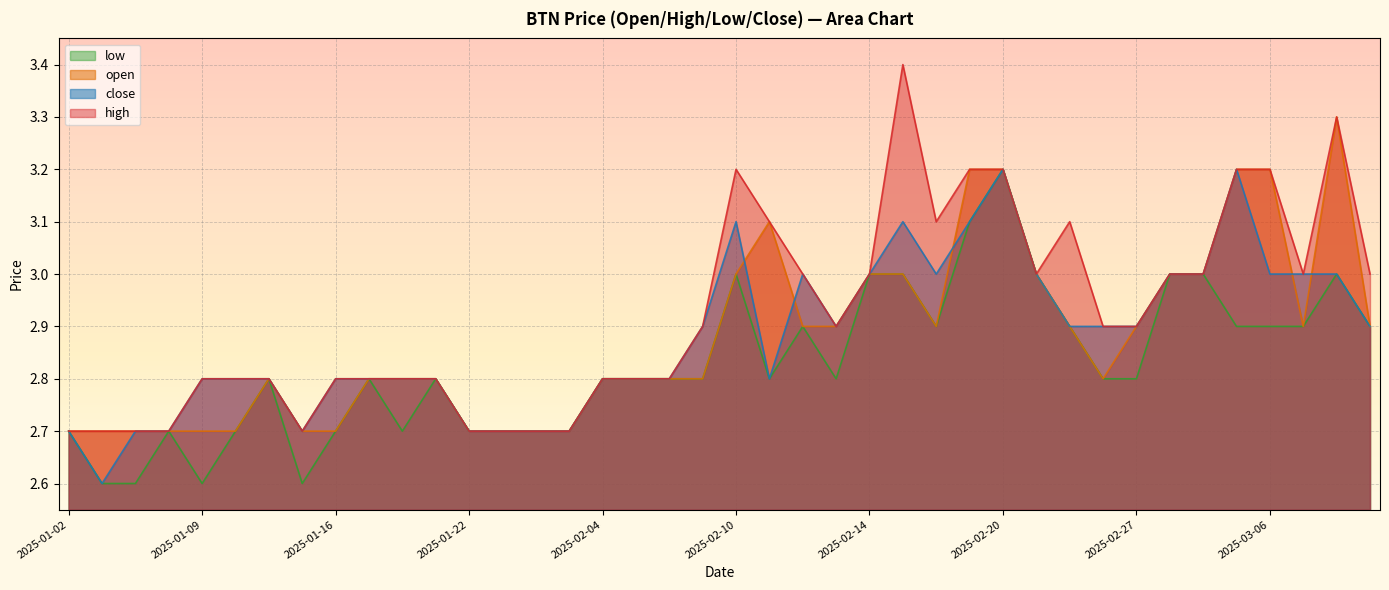

At how many categories does at least one series exceed 3?

10